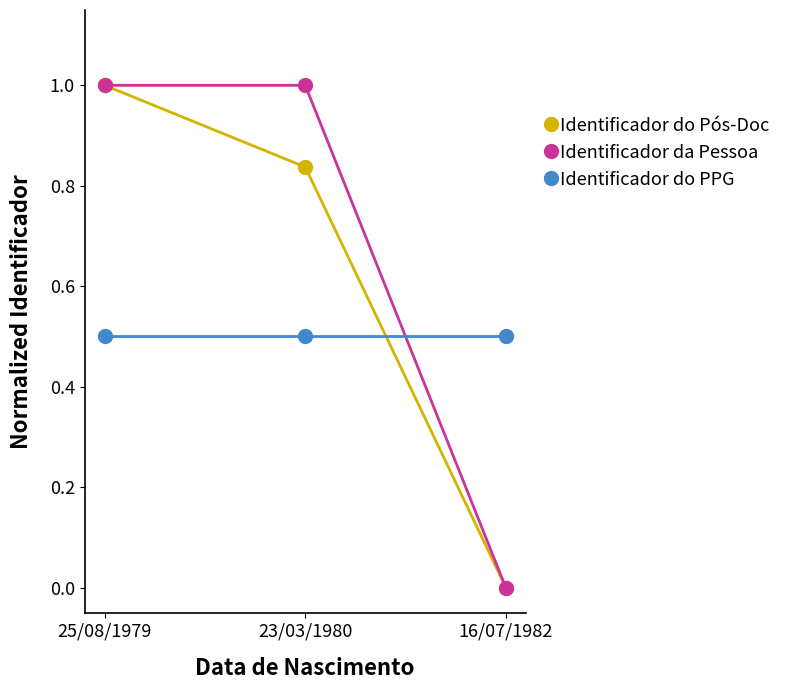

What is the label of the 1st point from the left?

25/08/1979